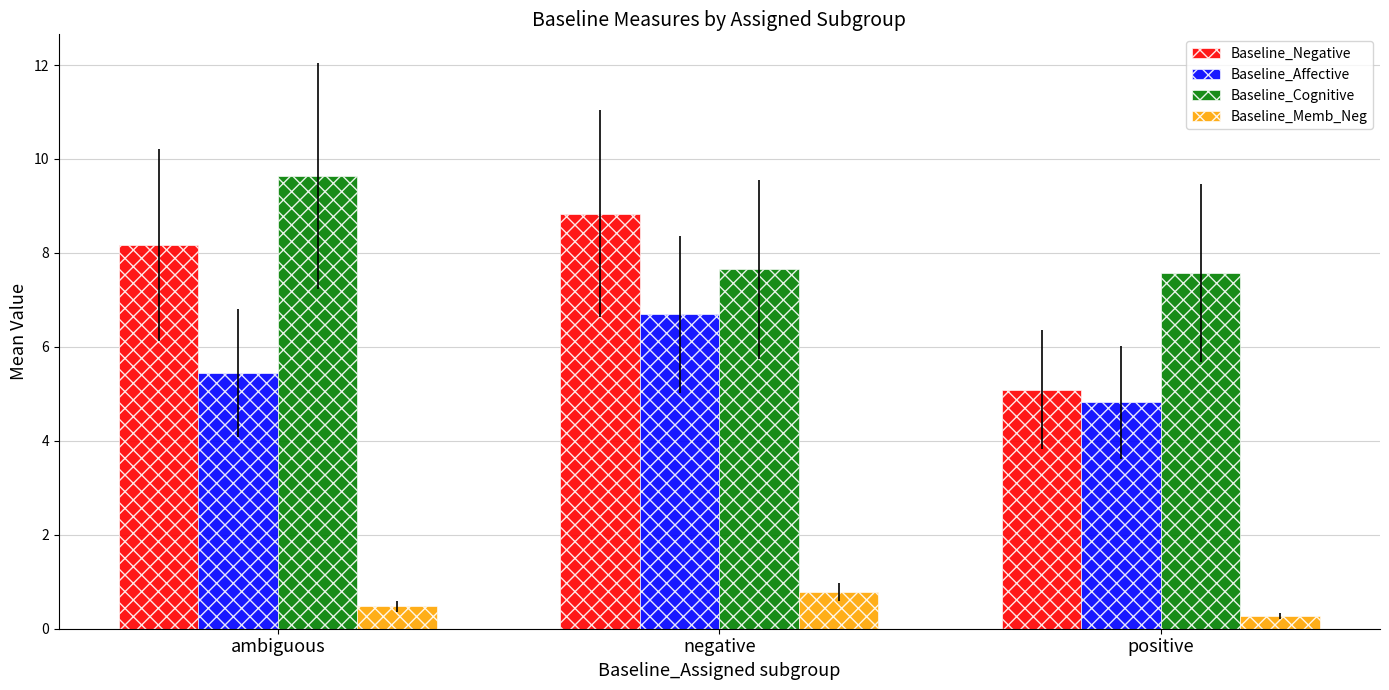

What is the total value across all series at ambiguous?

23.7